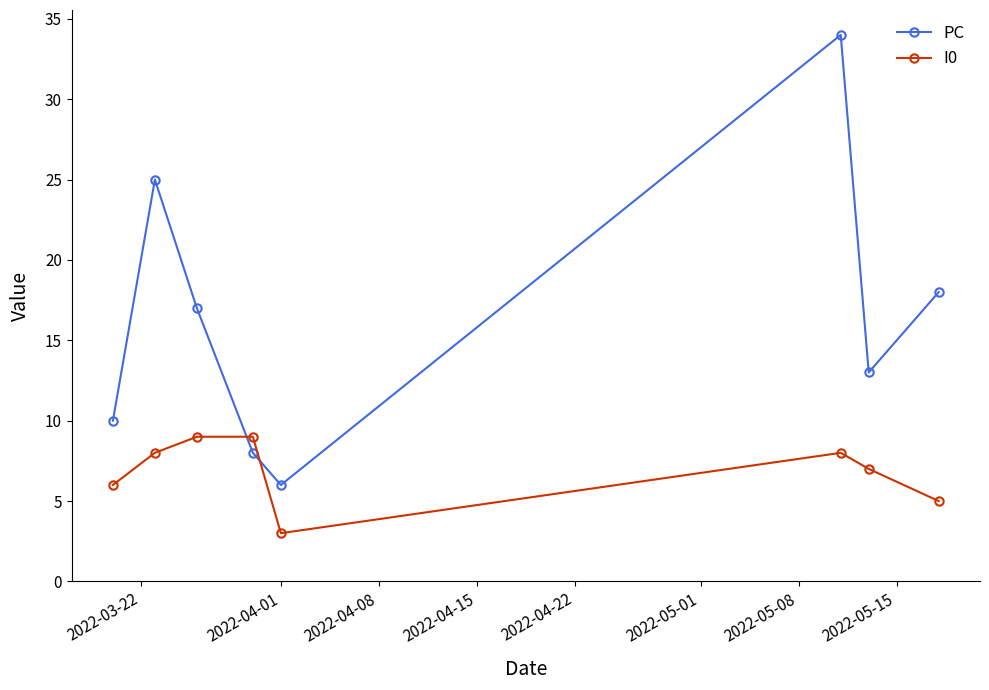

What is the lowest value of the PC series?

6